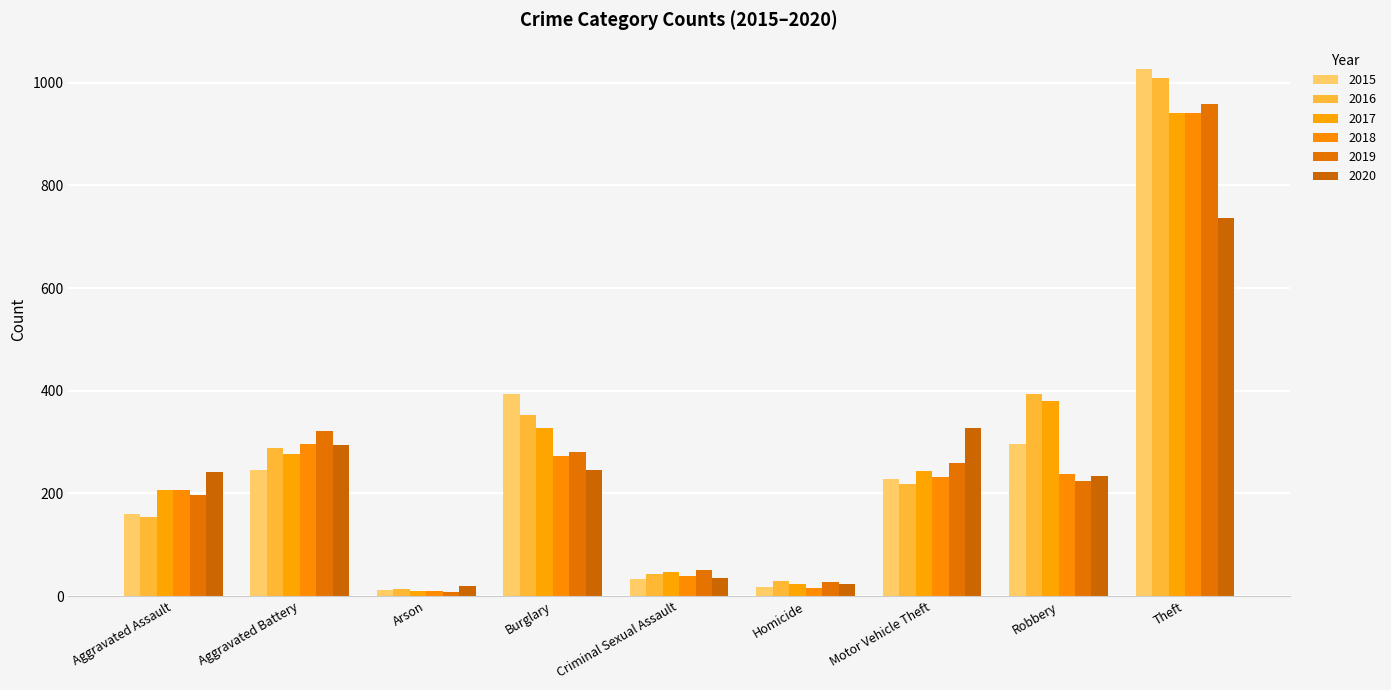

How many data points in 2016 are less than 218?

4